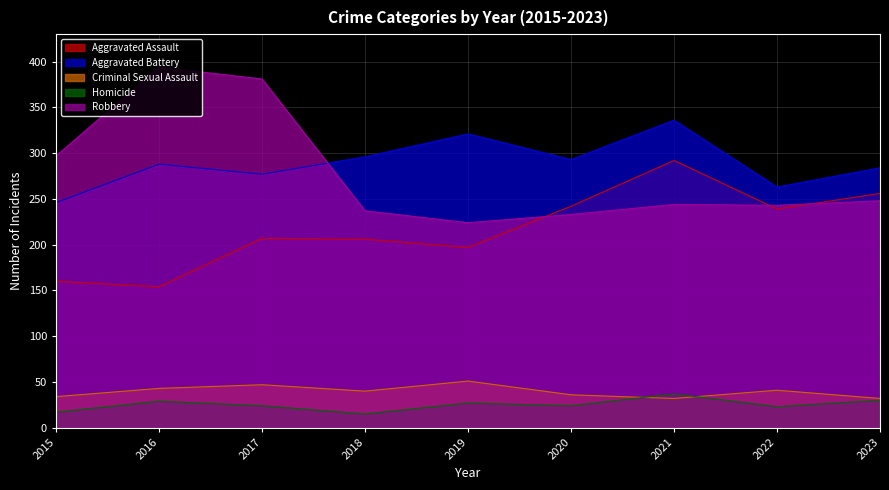

After their last crossing, which series has the higher values: Aggravated Assault or Robbery?

Aggravated Assault